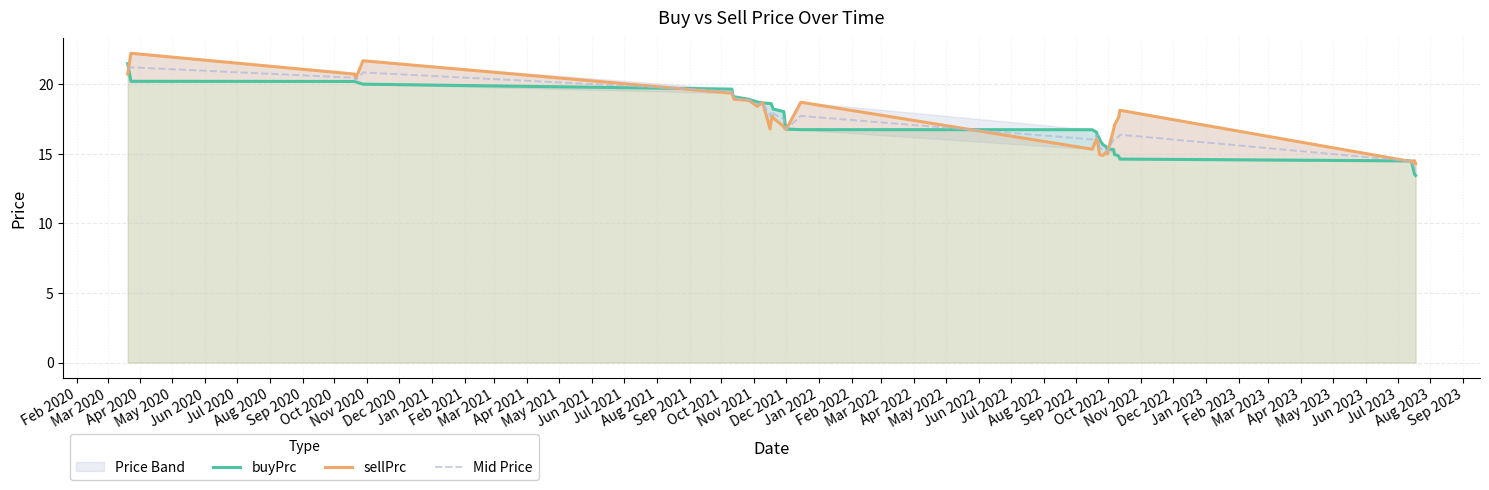

What is the highest value of the Mid Price series?

21.2